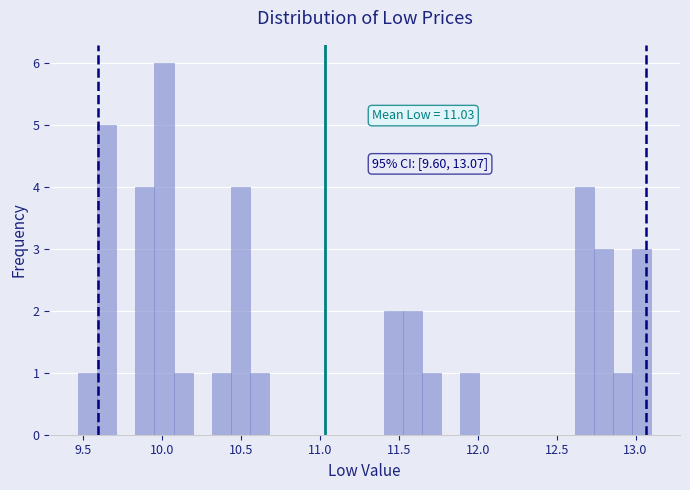

Around what value on the x-axis is the tallest bar? Give the approximate position of its centre, as read against the axis.

10.00